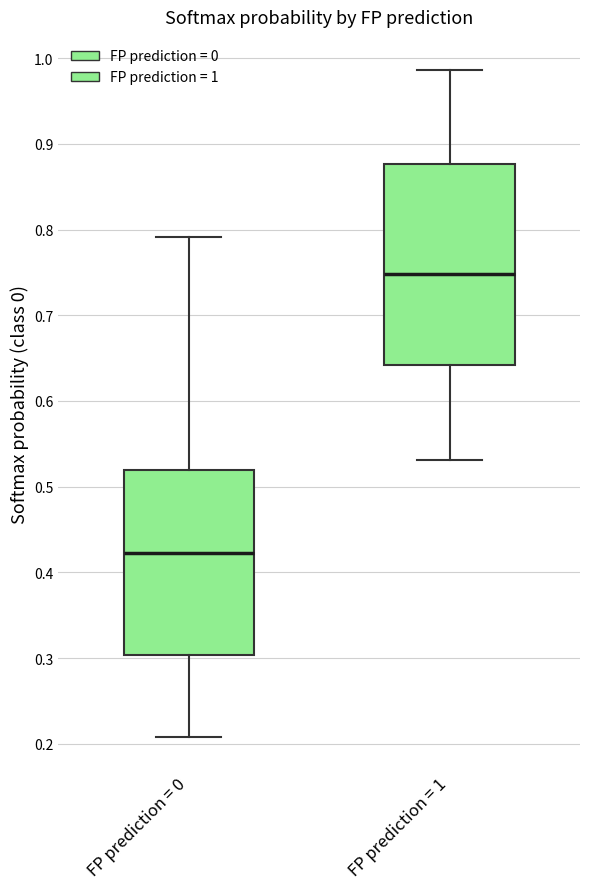

Where does the median line of the box for FP prediction = 0 sit on the y-axis? The values are not printed on the chart, so give them approximately, as read against the axis.

0.42